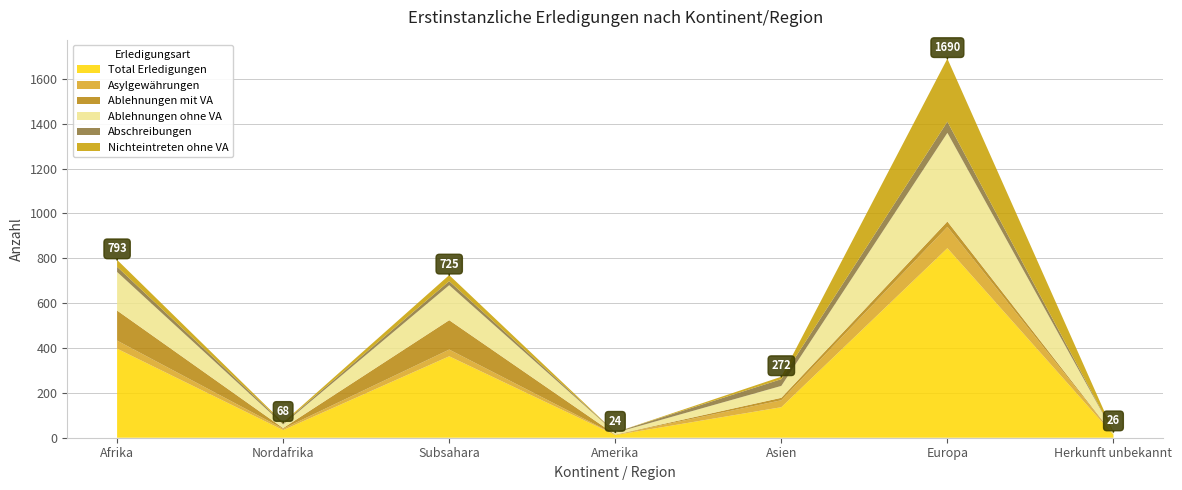

Reading left to right, extract all data points from this chart.

Total Erledigungen: 397	34	363	12	136	845	13
Asylgewährungen: 36	6	30	1	31	95	0
Ablehnungen mit VA: 134	3	131	1	11	24	1
Ablehnungen ohne VA: 172	16	156	8	53	395	8
Abschreibungen: 23	5	18	2	30	50	0
Nichteintreten ohne VA: 31	4	27	0	11	281	4